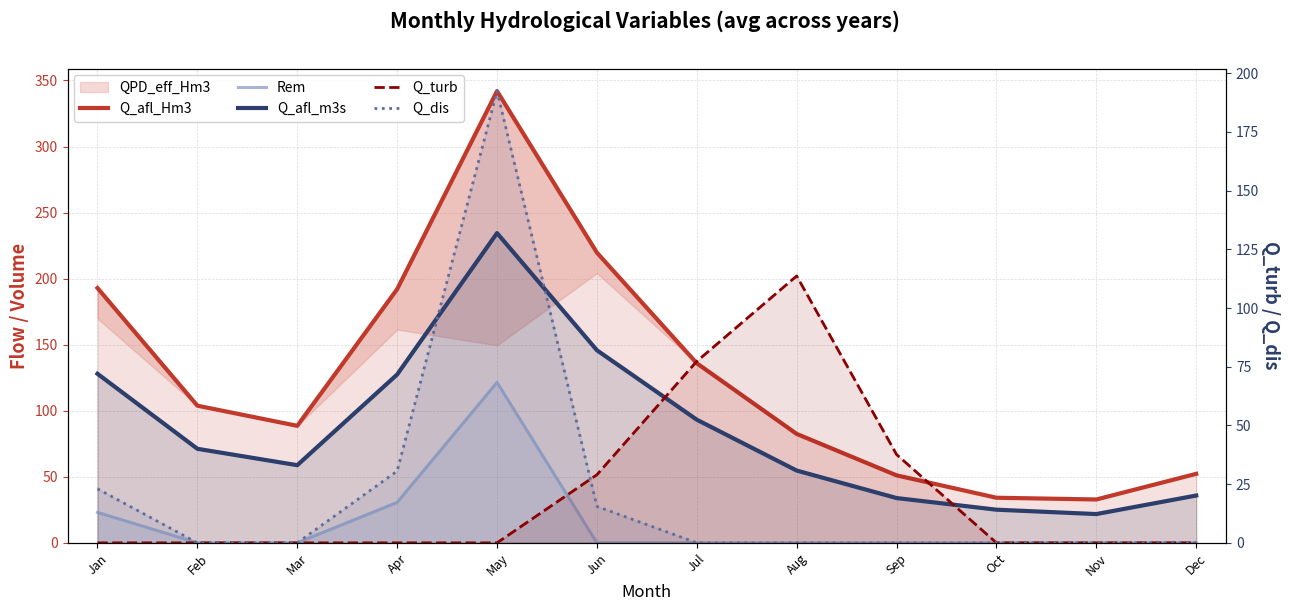

What is the difference between the Rem values at May and Jun?

121.4